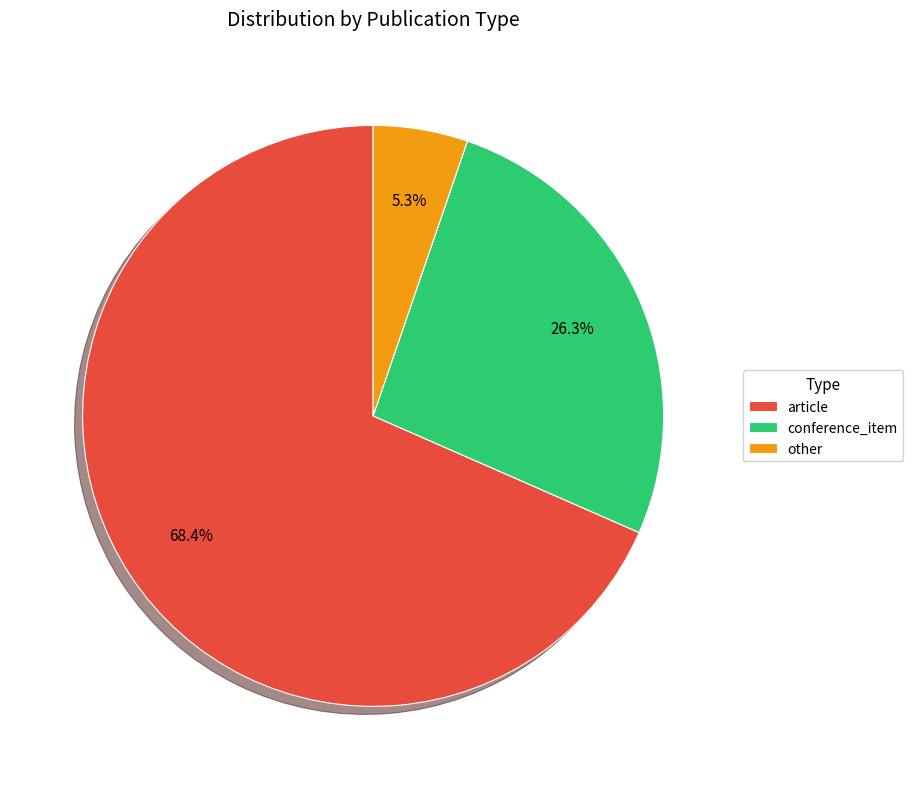

Count the number of slices in the pie.

3